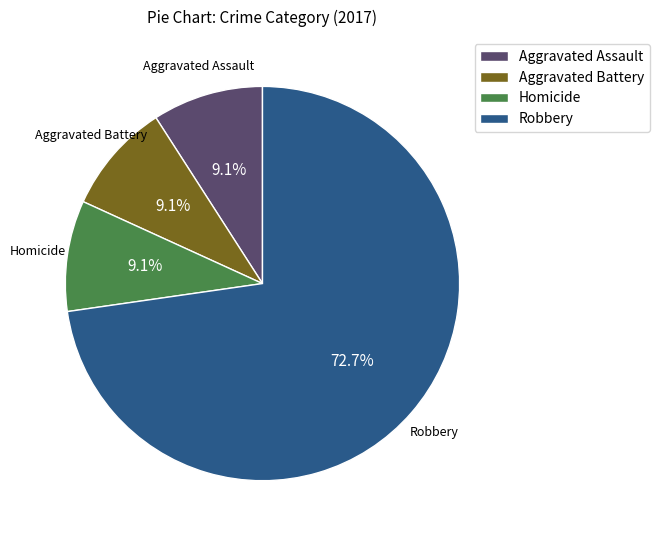

How much of the chart is everything except Aggravated Battery?

90.9%